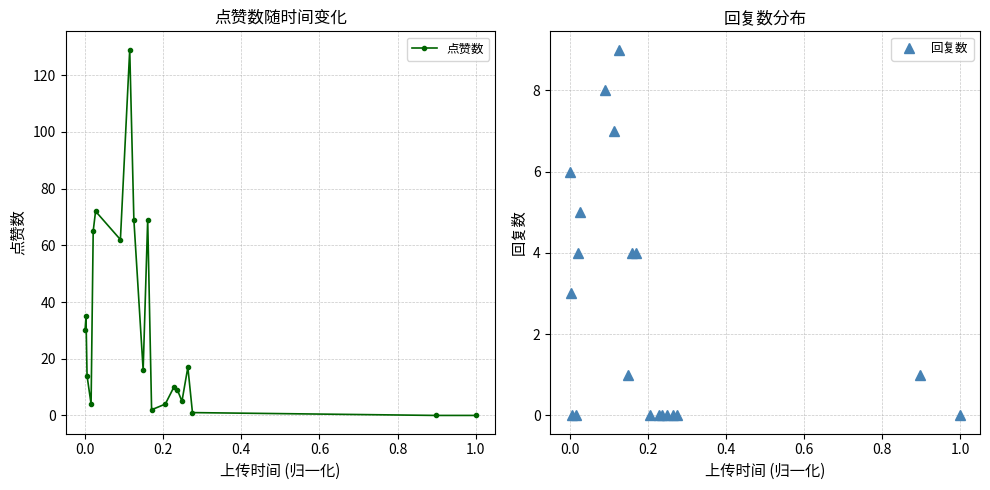

After their last crossing, which series has the higher values: 点赞数 or 回复数?

回复数